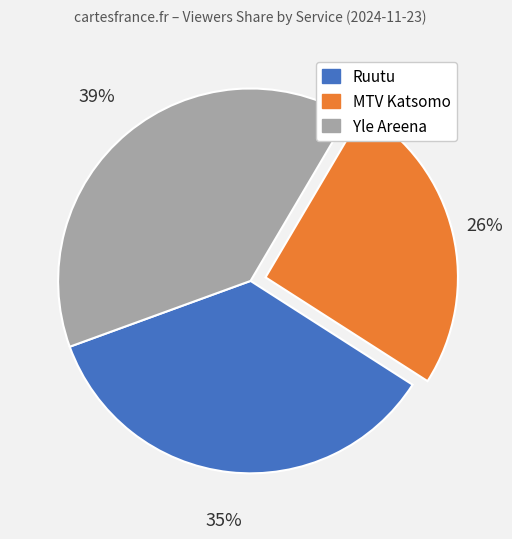

How many slices are in this pie chart?

3